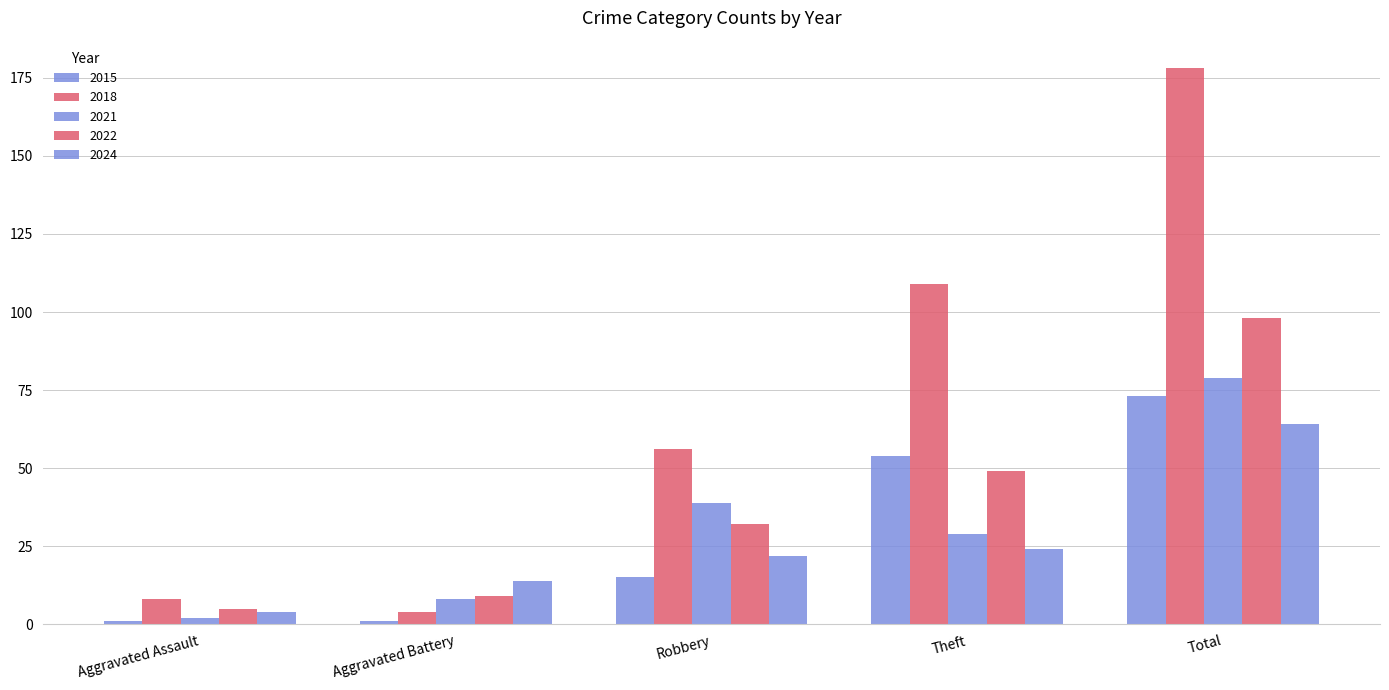

Is it true that 2018 equals 31 at Robbery?

False